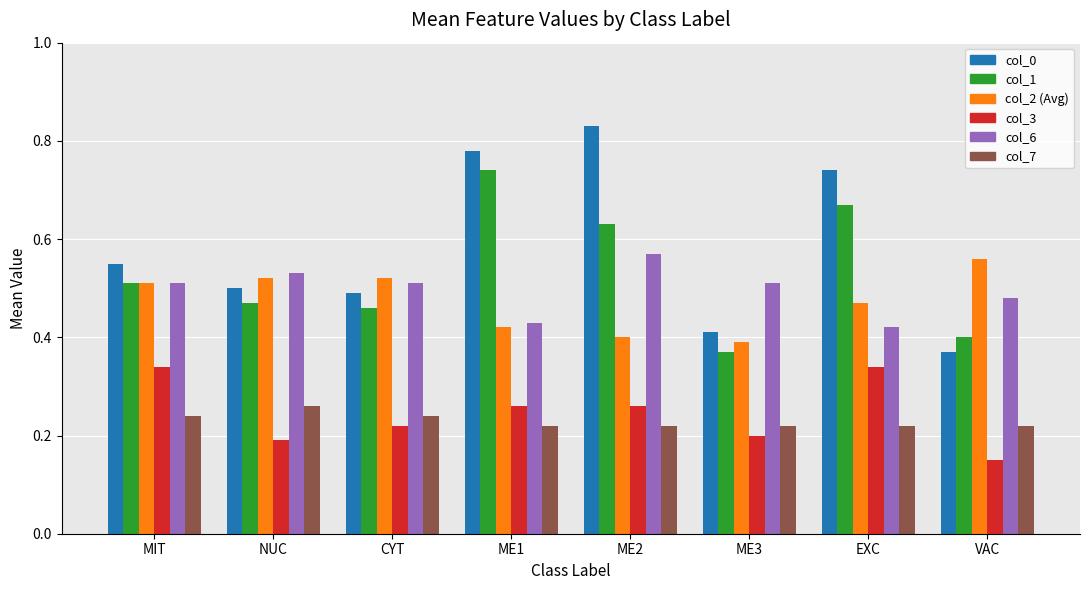

What is the total value across all series at ME3?

2.1